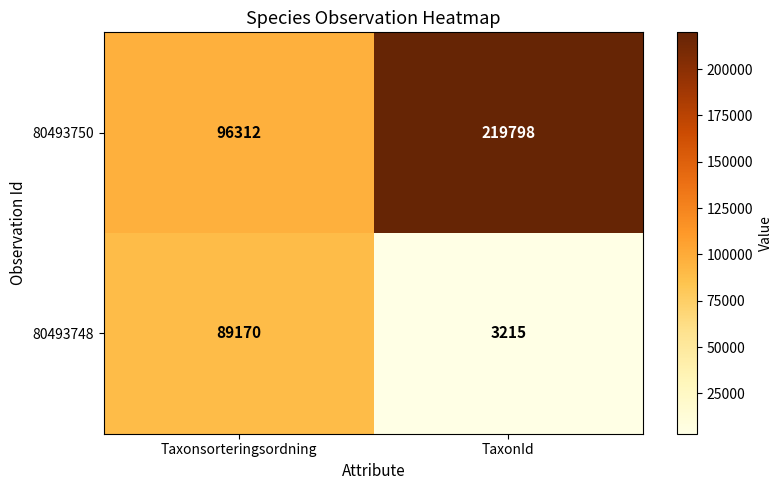

The 80493750 series shows 219798 at TaxonId. True or false?

True